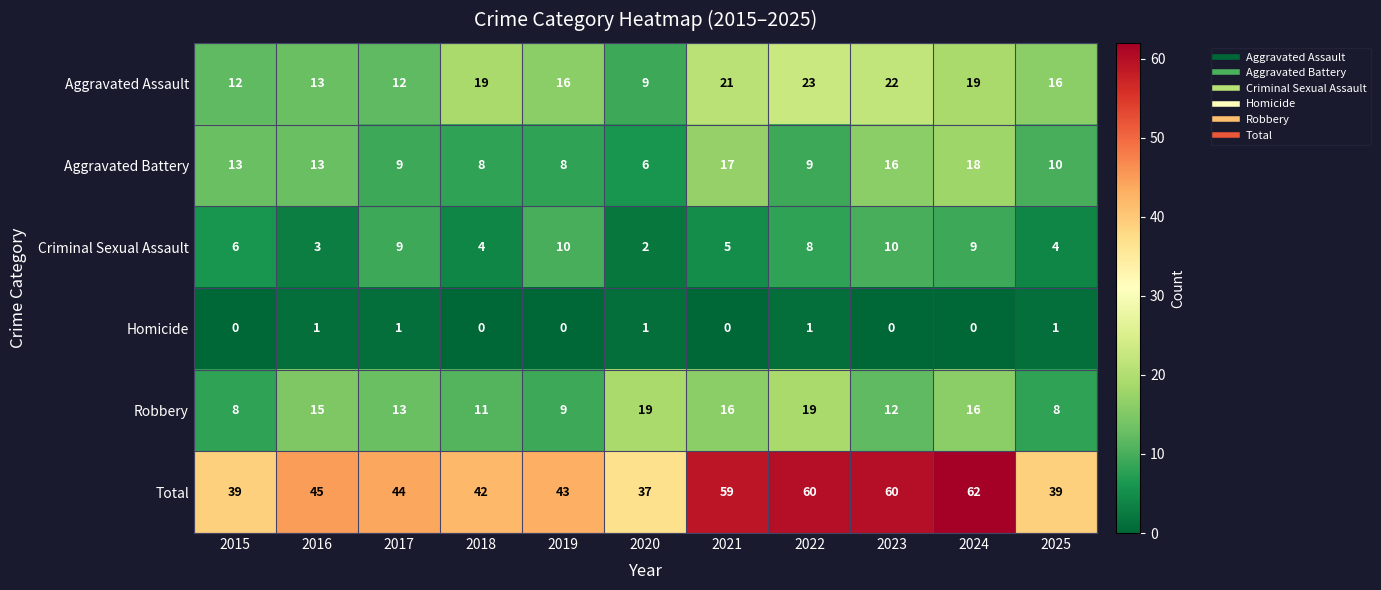

The value of Homicide at 2020 is 0. True or false?

False